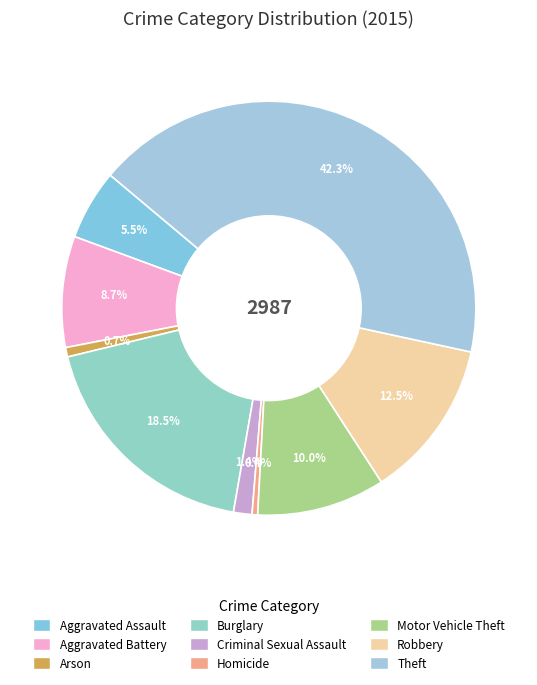

What is the largest slice in the pie chart?

Theft